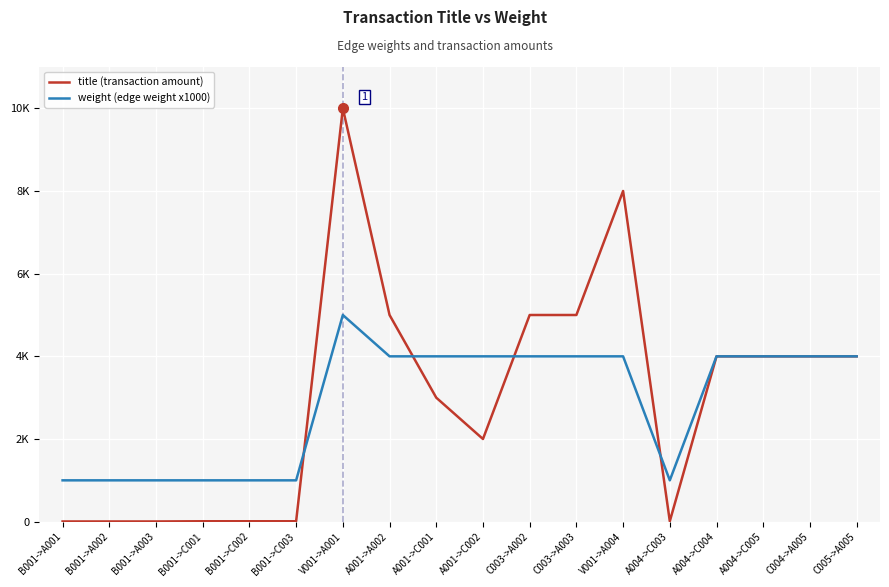

Which series ends up on top after the final intersection of title (transaction amount) and weight (edge weight x1000)?

weight (edge weight x1000)